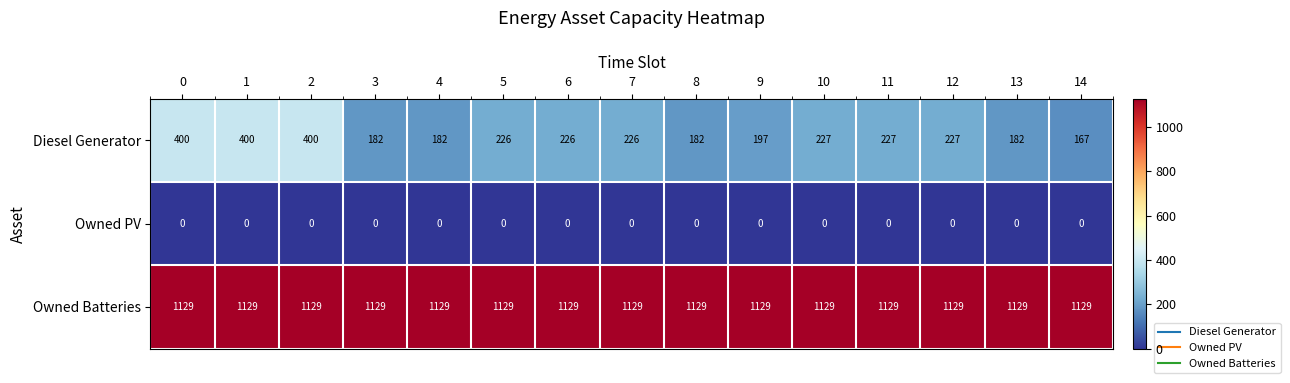

The value of Diesel Generator at 7 is 89. True or false?

False